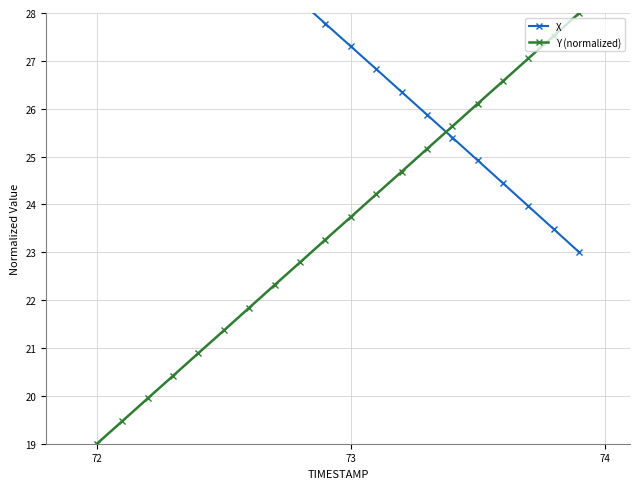

What is the difference between the second highest and second lowest values in the Y (normalized) series?

8.1